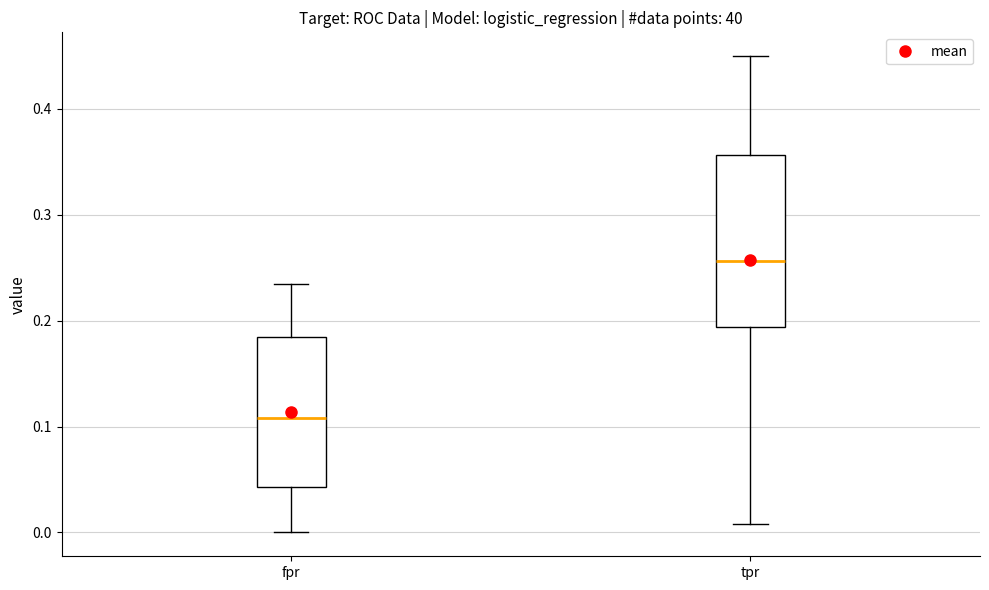

Where is the upper edge of the box for tpr on the y-axis? The values are not printed on the chart, so give them approximately, as read against the axis.

0.36